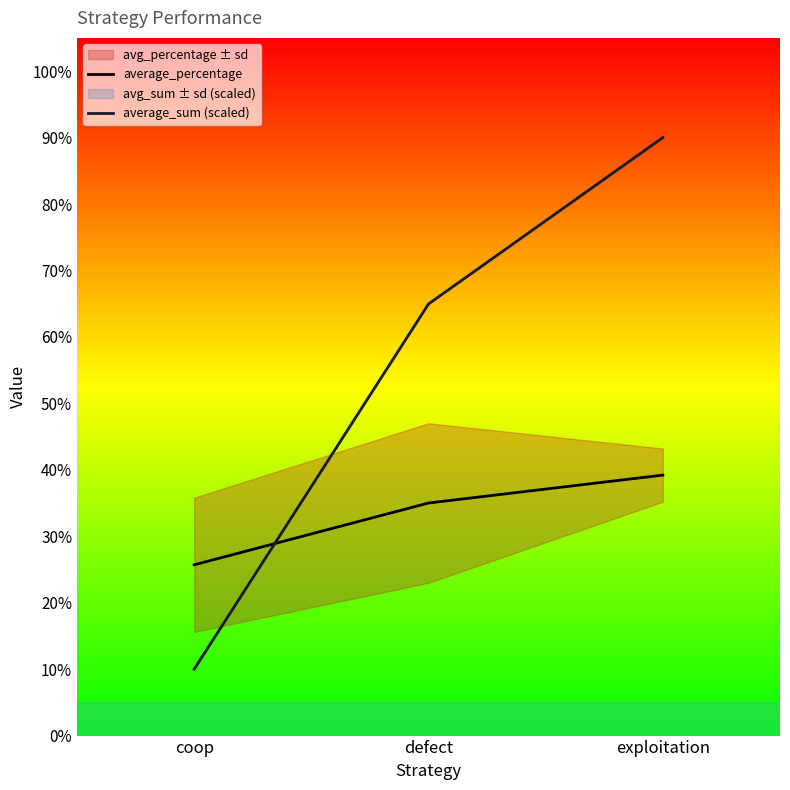

The value of average_sum (scaled) at exploitation is 0.9. True or false?

True